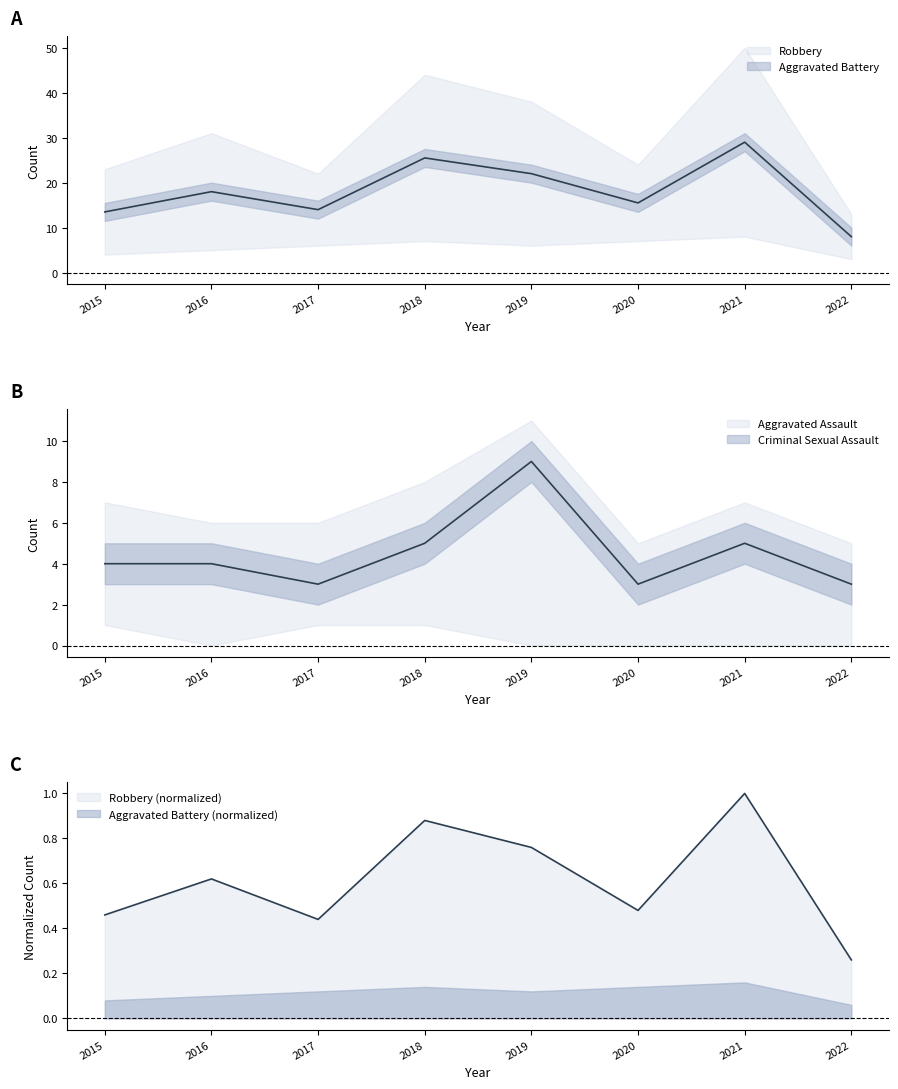

Is it true that Aggravated Assault equals 6.2 at 2015?

False